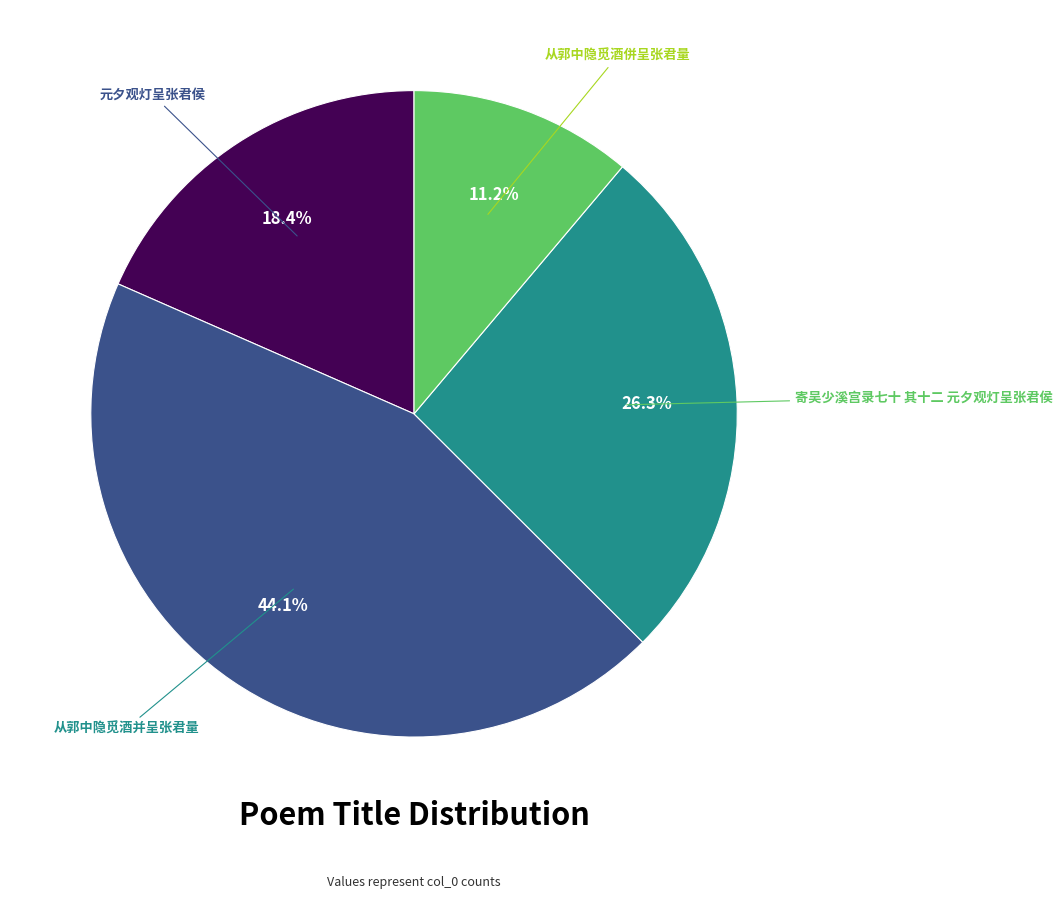

Does any single category account for the majority?

No